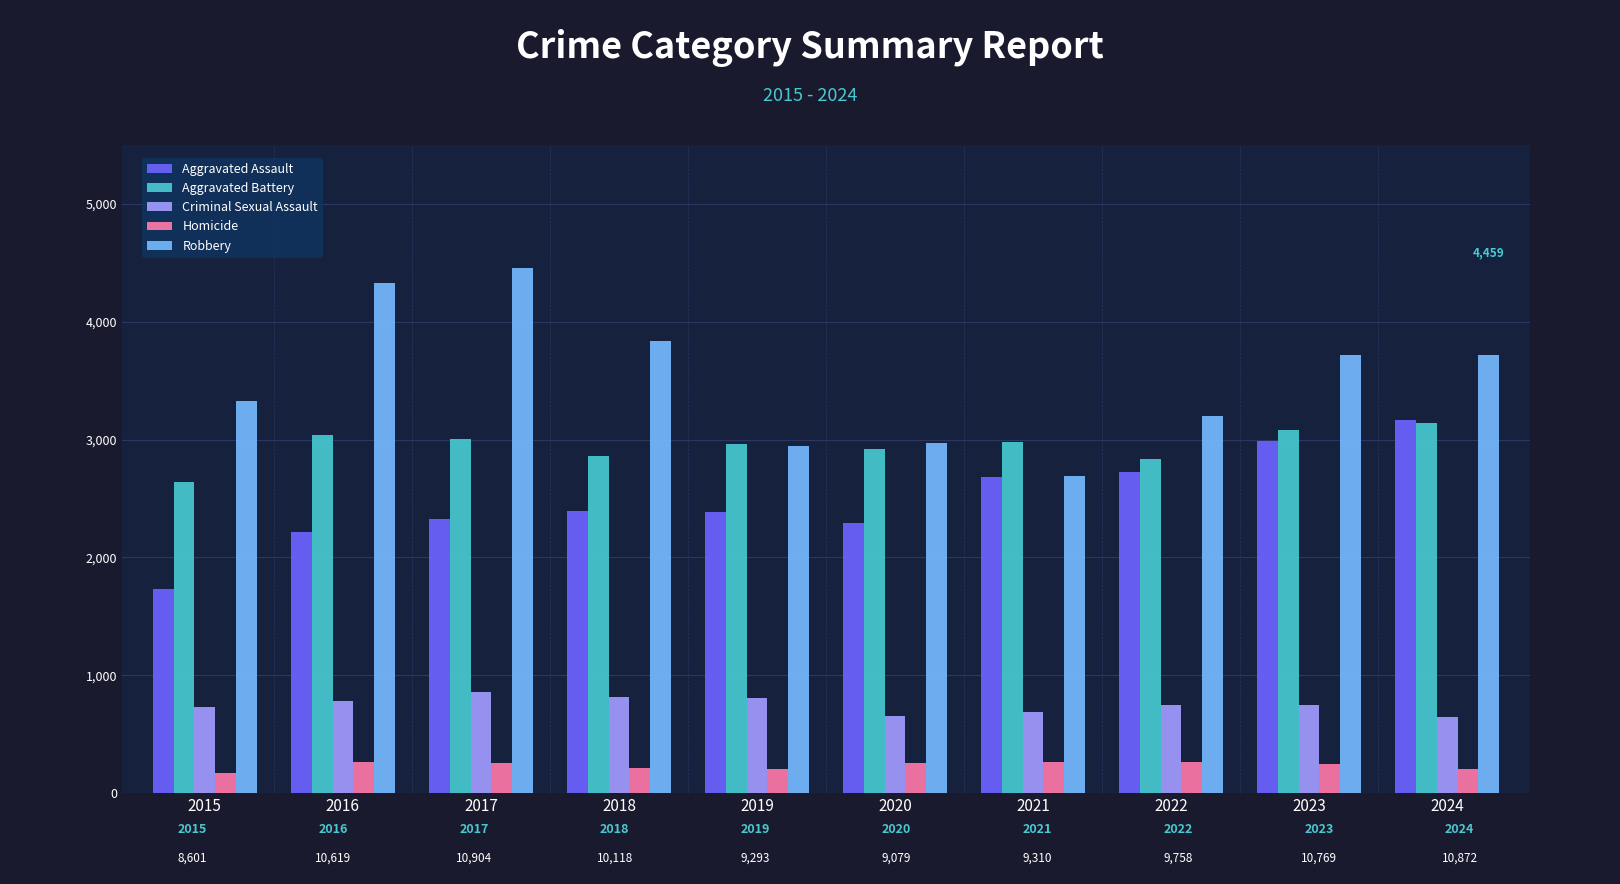

The Robbery series shows 2944 at 2019. True or false?

True